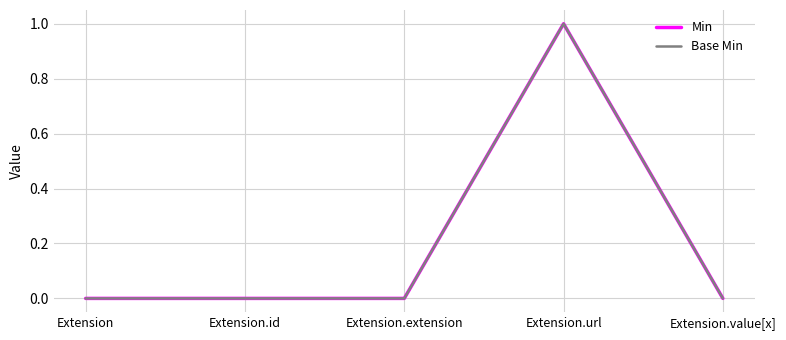

List the series in order of their peak value, lowest first.

Min, Base Min